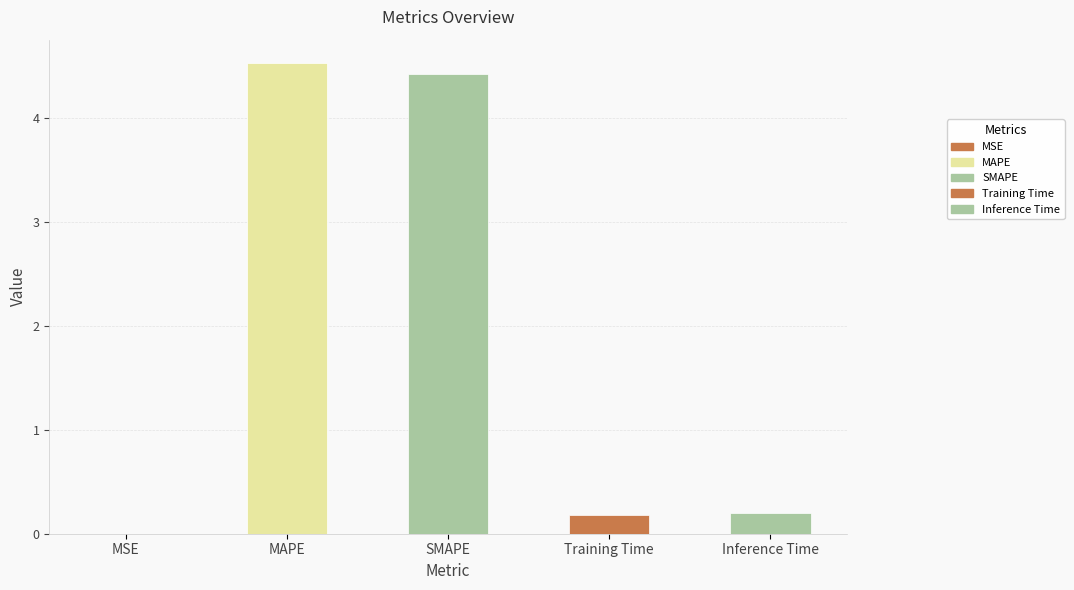

Is it true that the value at SMAPE is 4.4?

True